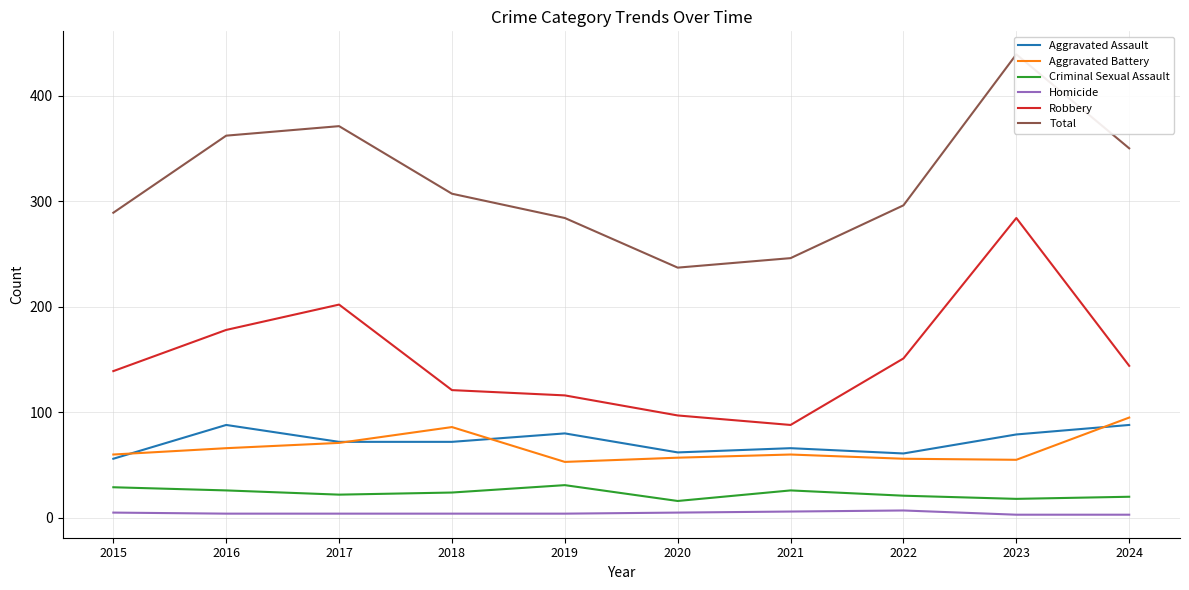

How many interior local valleys does the Criminal Sexual Assault series have?

3